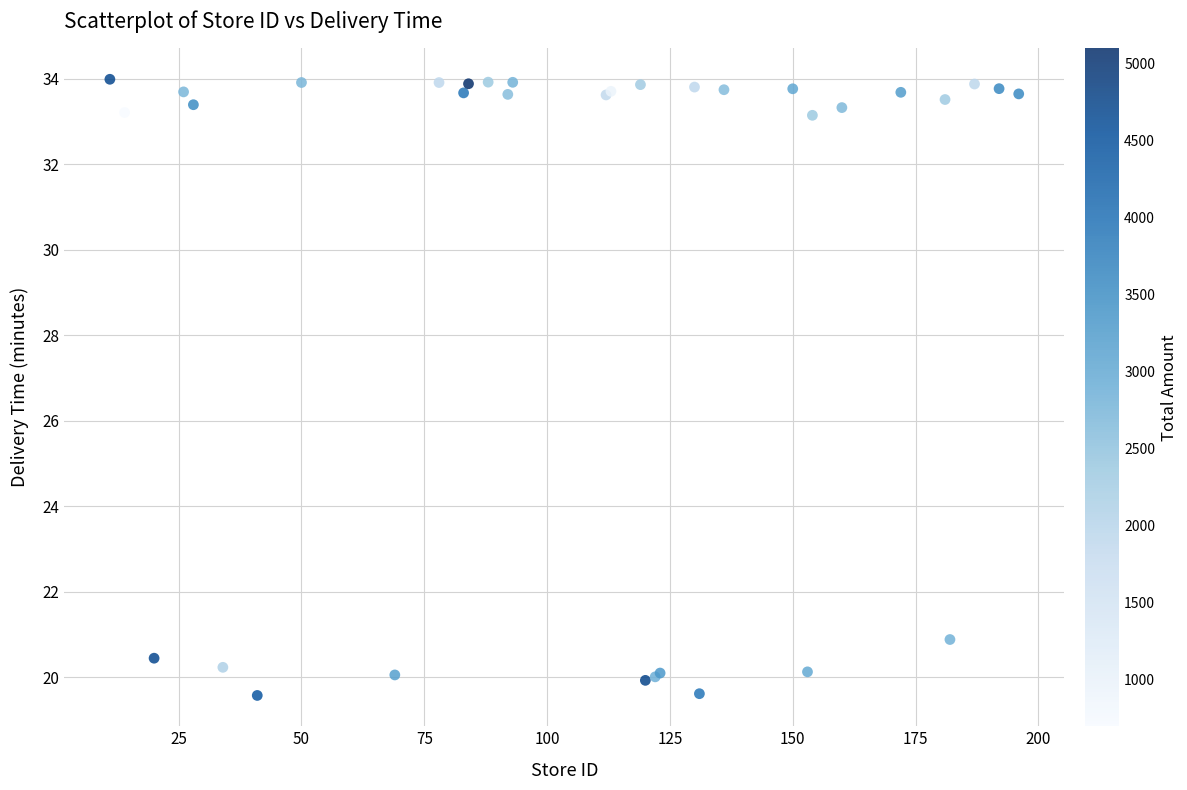

What Y value in the scatter plot is closest to 26?

20.9